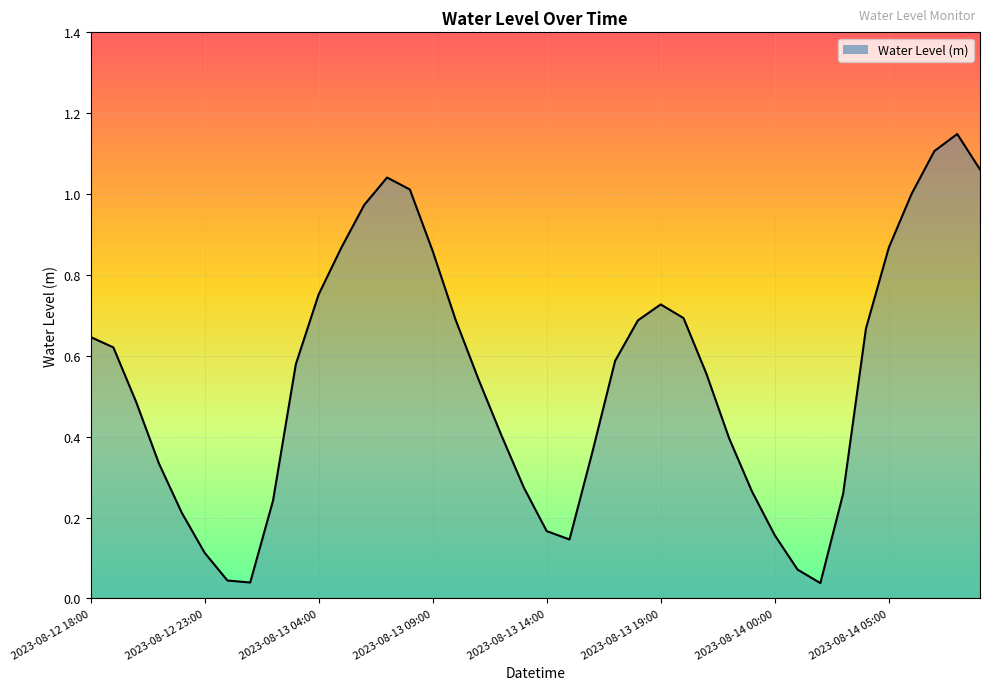

Rank the categories by value from lowest to highest.

2023-08-14 02:00, 2023-08-13 01:00, 2023-08-13 00:00, 2023-08-14 01:00, 2023-08-12 23:00, 2023-08-13 15:00, 2023-08-14 00:00, 2023-08-13 14:00, 2023-08-12 22:00, 2023-08-13 02:00, 2023-08-14 03:00, 2023-08-13 23:00, 2023-08-13 13:00, 2023-08-12 21:00, 2023-08-13 16:00, 2023-08-13 22:00, 2023-08-13 12:00, 2023-08-12 20:00, 2023-08-13 11:00, 2023-08-13 21:00, 2023-08-13 03:00, 2023-08-13 17:00, 2023-08-12 19:00, 2023-08-12 18:00, 2023-08-14 04:00, 2023-08-13 18:00, 2023-08-13 10:00, 2023-08-13 20:00, 2023-08-13 19:00, 2023-08-13 04:00, 2023-08-13 09:00, 2023-08-14 05:00, 2023-08-13 05:00, 2023-08-13 06:00, 2023-08-14 06:00, 2023-08-13 08:00, 2023-08-13 07:00, 2023-08-14 09:00, 2023-08-14 07:00, 2023-08-14 08:00